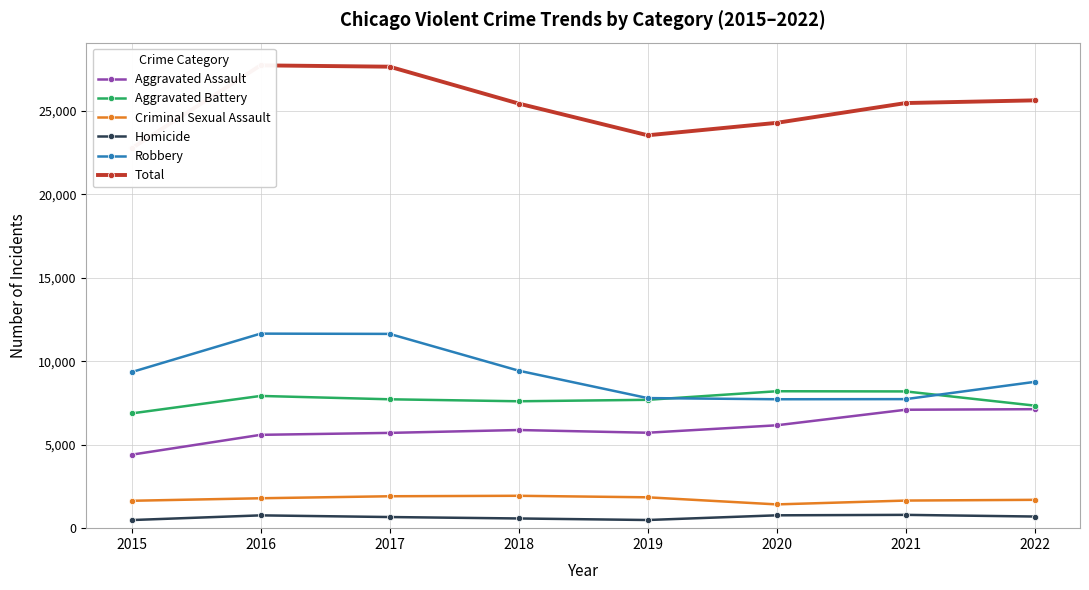

Reading left to right, extract all data points from this chart.

Aggravated Assault: 4401	5592	5709	5881	5718	6164	7096	7129
Aggravated Battery: 6875	7923	7722	7603	7690	8204	8193	7342
Criminal Sexual Assault: 1641	1792	1912	1940	1849	1424	1654	1698
Homicide: 486	767	667	581	489	770	797	697
Robbery: 9349	11656	11640	9437	7794	7724	7732	8767
Total: 22752	27730	27650	25442	23540	24286	25472	25633